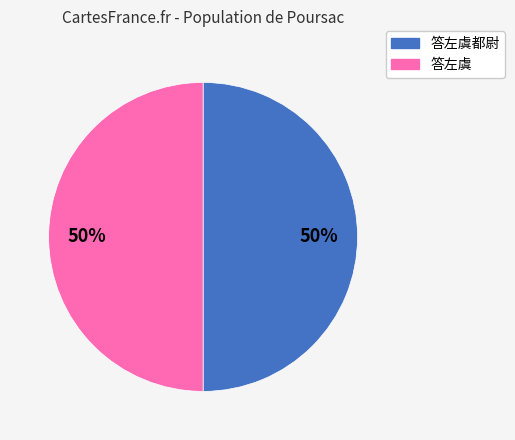

To the nearest percent, what is the average slice percentage?

50%